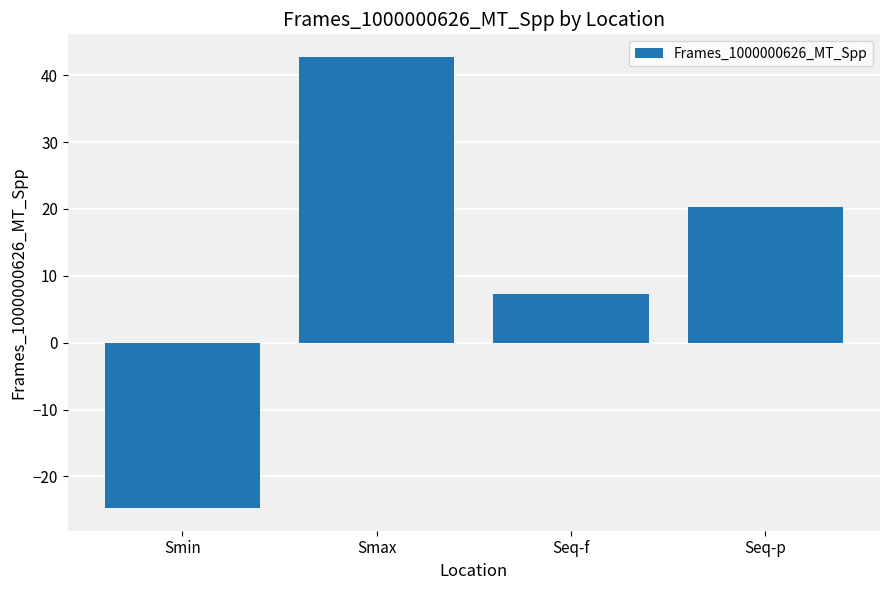

At which label does the data first exceed 20?

Smax